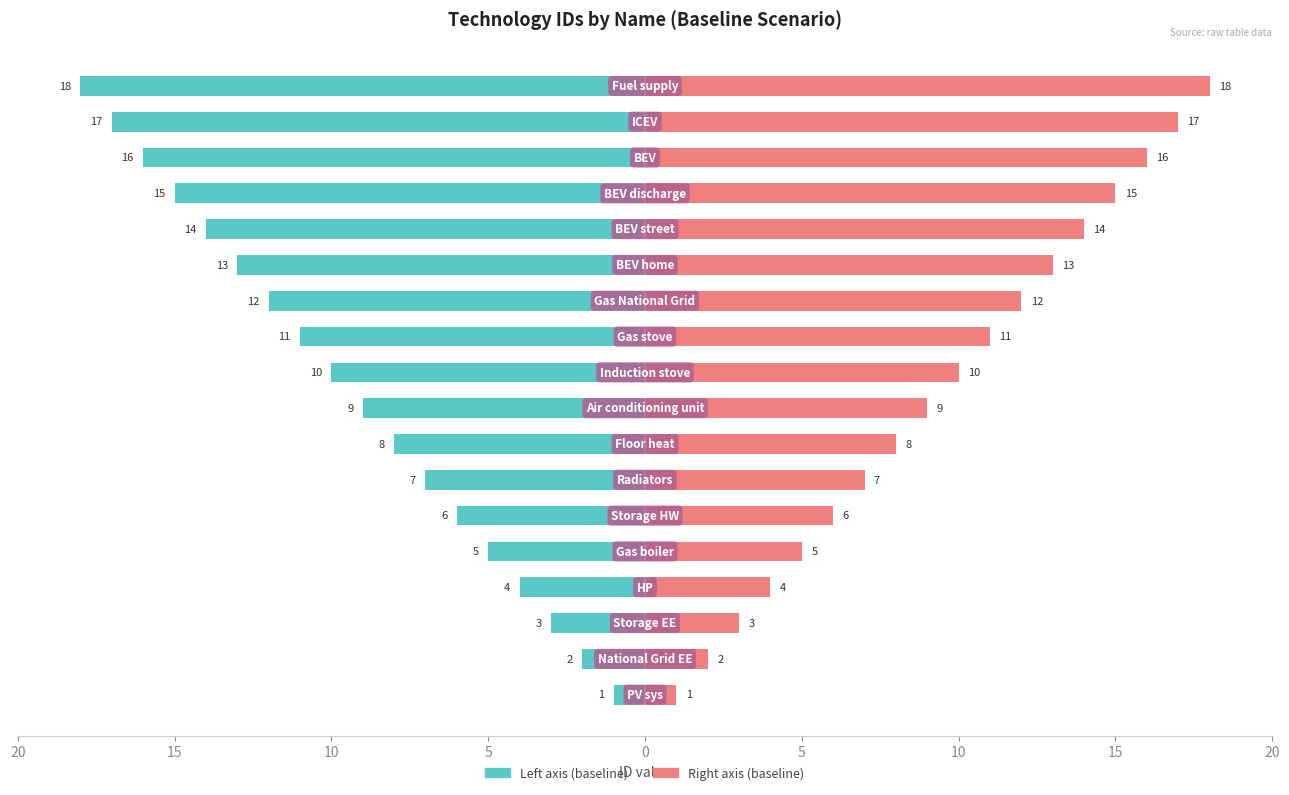

Reading right to left, what are all the values shown in this chart?

baseline (left): -18	-17	-16	-15	-14	-13	-12	-11	-10	-9	-8	-7	-6	-5	-4	-3	-2	-1
baseline (right): 18	17	16	15	14	13	12	11	10	9	8	7	6	5	4	3	2	1